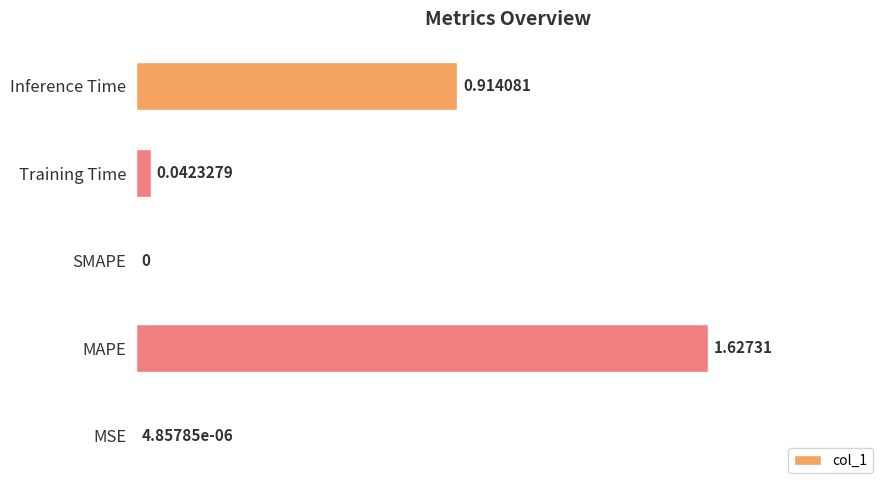

Between MSE and Inference Time, which is larger?

Inference Time